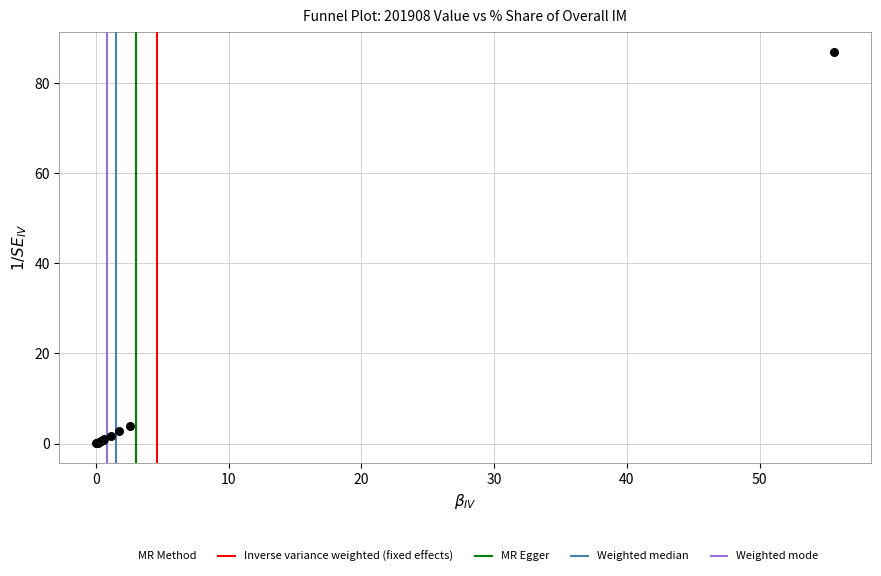

What Y value in the scatter plot is closest to 43?

4.0